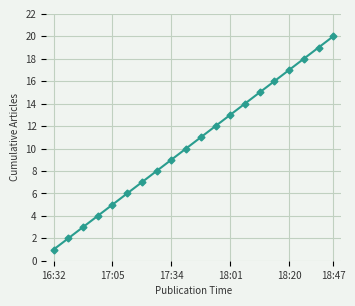

What is the greatest value displayed?

20